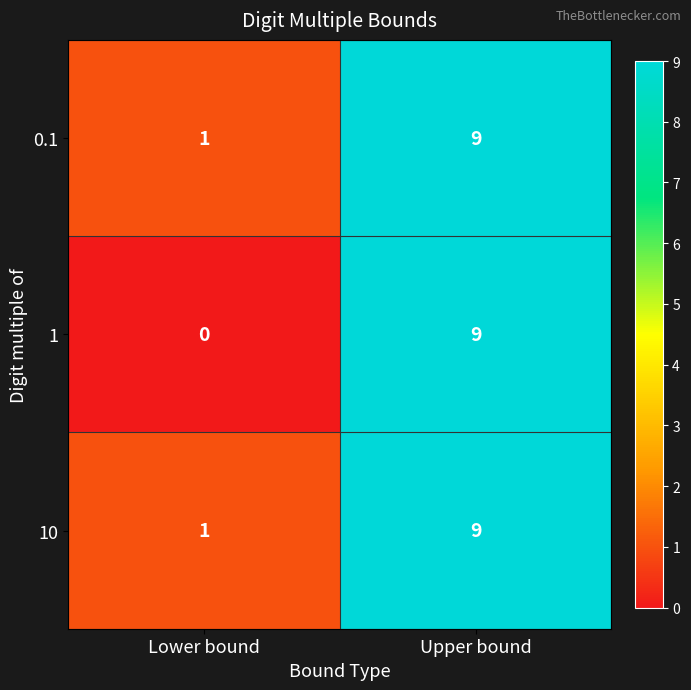

True or false: 0.1 has a value of 9 at Upper bound.

True